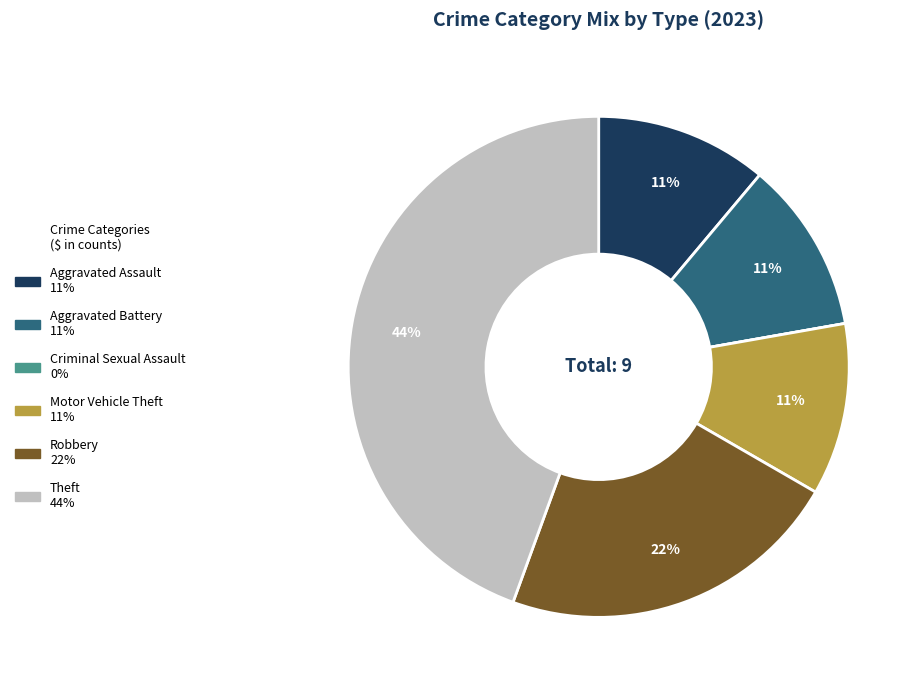

Is it true that Robbery is 22% of the pie?

True